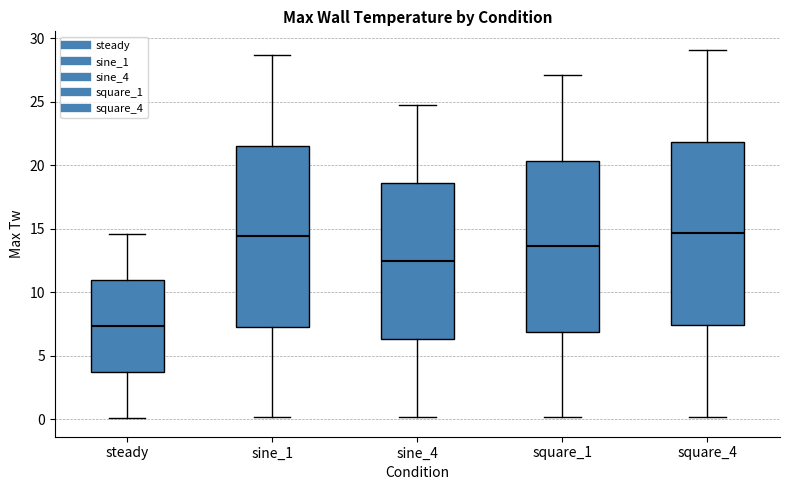

Reading left to right, read every box against the y-axis: the position of its median line, the range the box covers, and the ends of its whiskers. The values are not printed on the chart, so give them approximately, as read against the axis.

steady: median 7.5, box 3.5 to 11.0, whiskers 0.0 to 14.5
sine_1: median 14.5, box 7.5 to 21.5, whiskers 0.0 to 28.5
sine_4: median 12.5, box 6.5 to 18.5, whiskers 0.0 to 24.5
square_1: median 13.5, box 7.0 to 20.5, whiskers 0.0 to 27.0
square_4: median 14.5, box 7.5 to 22.0, whiskers 0.0 to 29.0